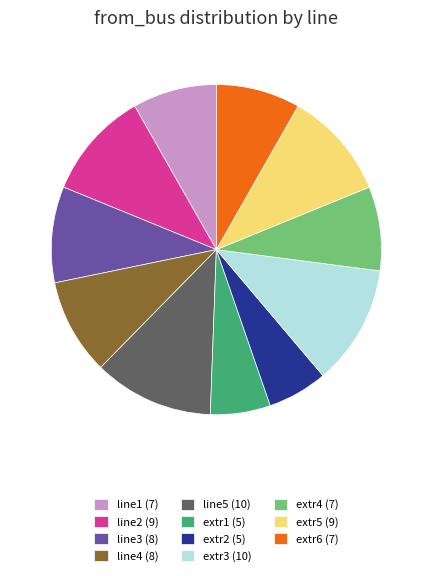

Is there any slice that represents more than half of the pie?

No